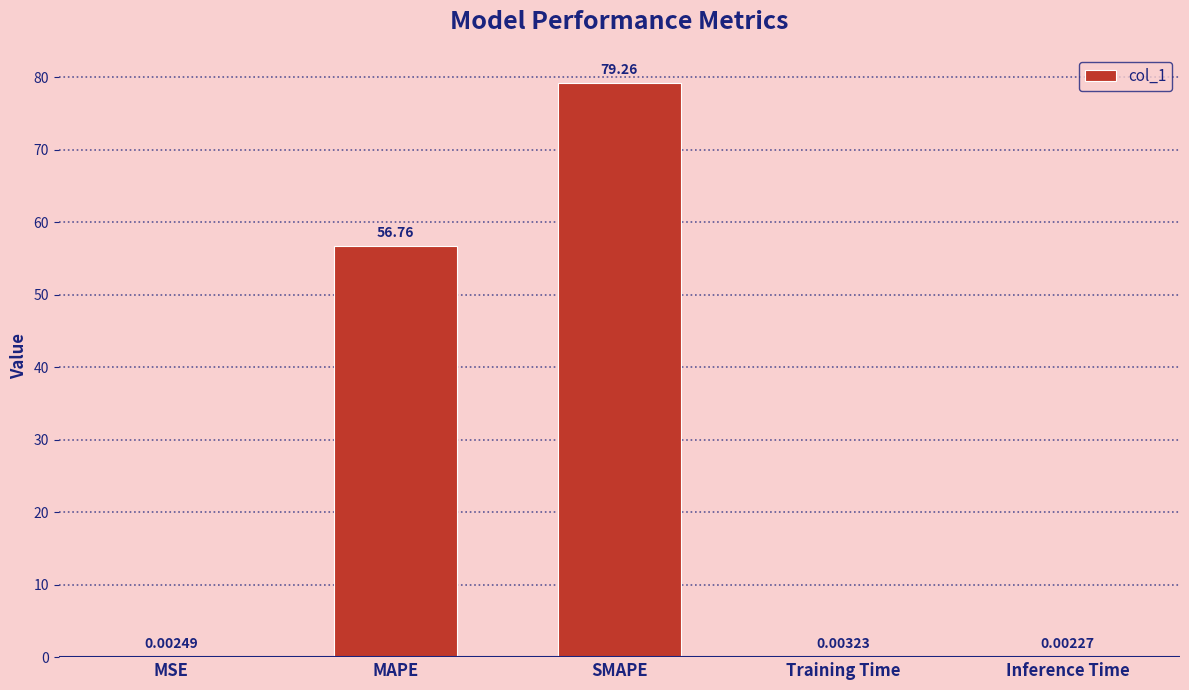

How many data points does each series have?

5